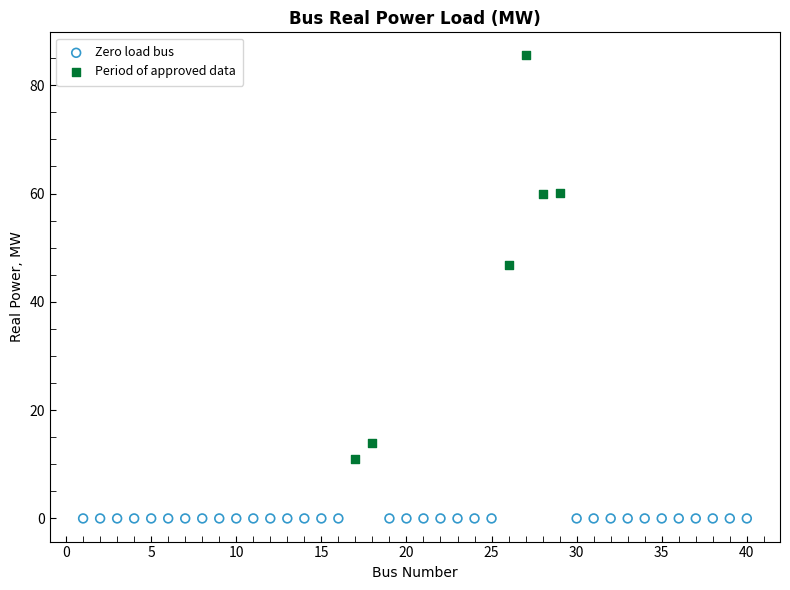

Which series reaches the maximum Y coordinate?

Period of approved data